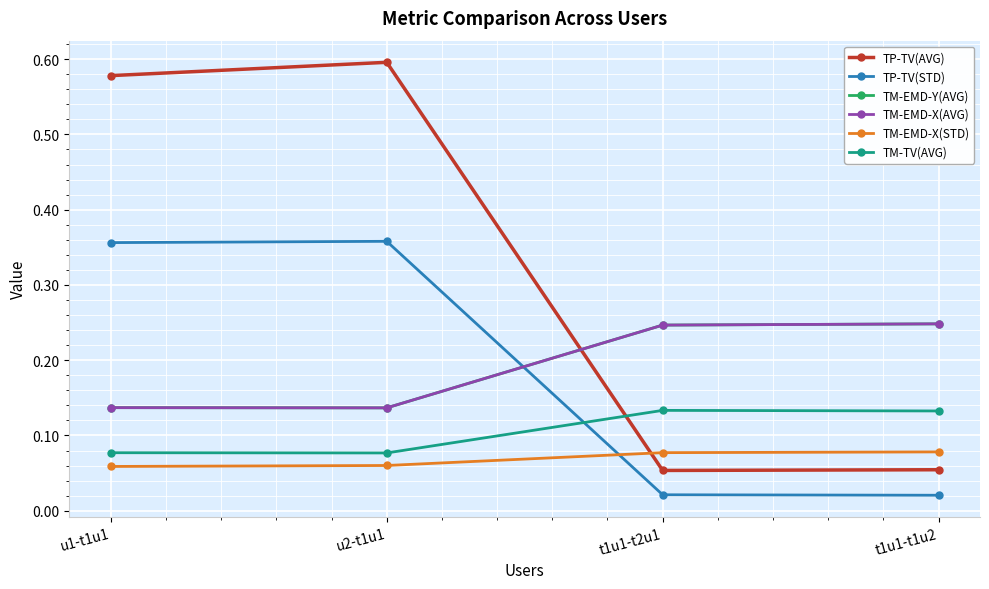

What is the minimum value for TM-TV(AVG)?

0.1